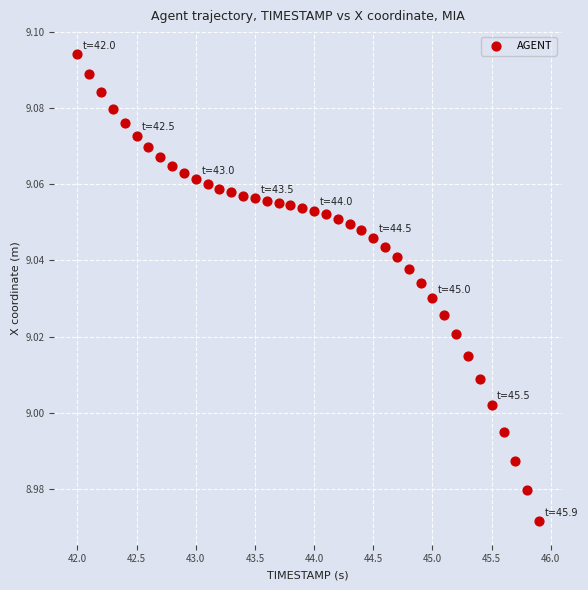

What is the range of X values (max minus min)?

3.9